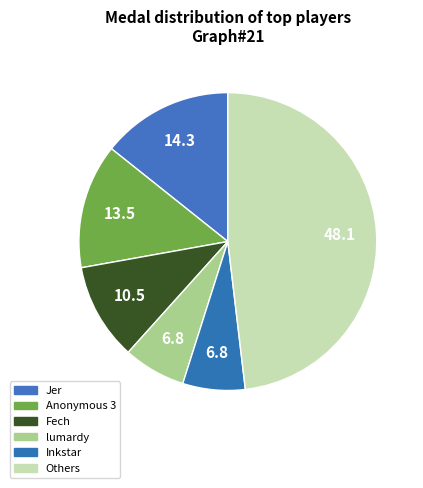

How many slices are in this pie chart?

6